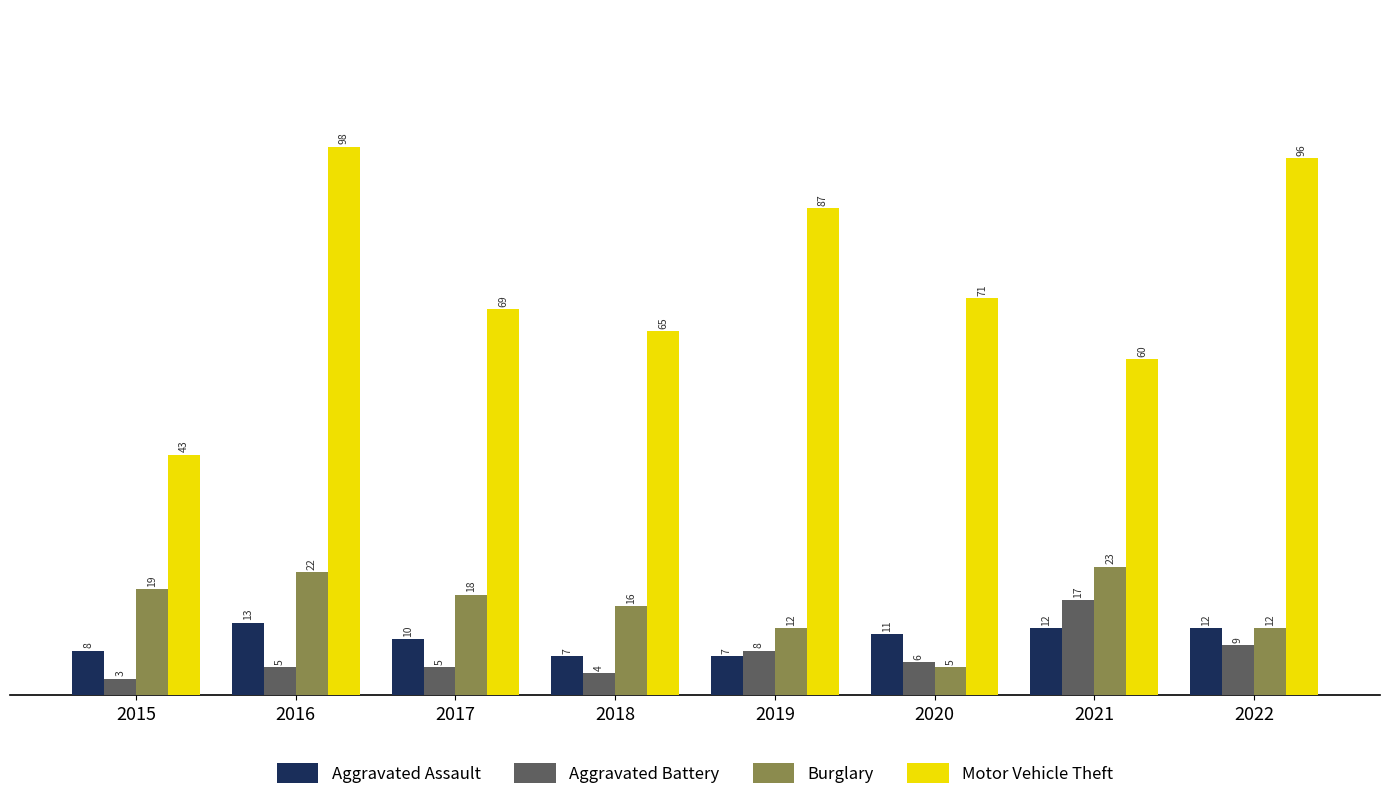

Which series has the largest range (max minus min)?

Motor Vehicle Theft